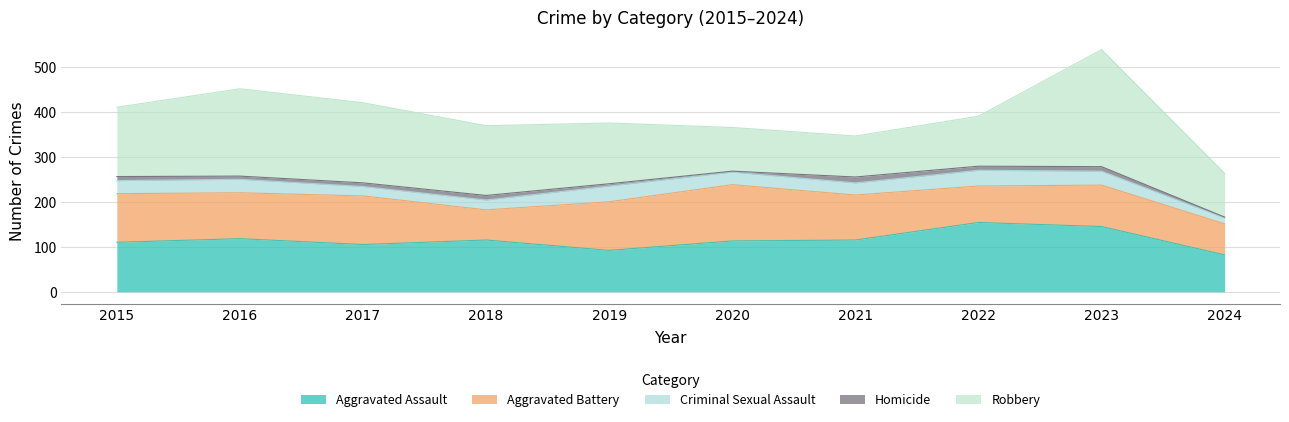

How many lines are shown in the chart?

5